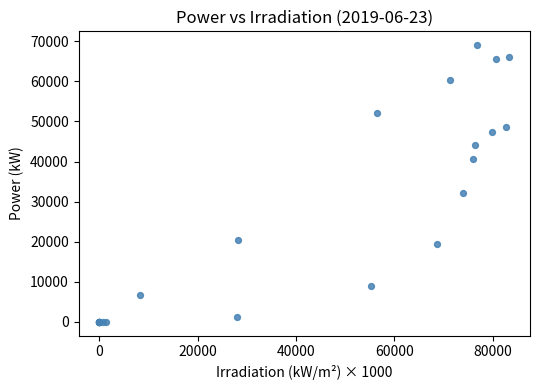

What Y value in the scatter plot is closest to 34510?

32100.1